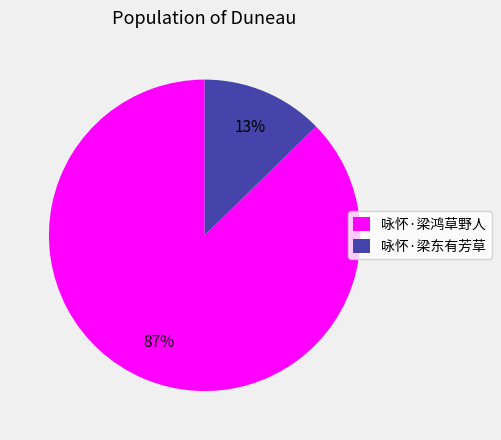

To the nearest percent, what is the average slice percentage?

50%